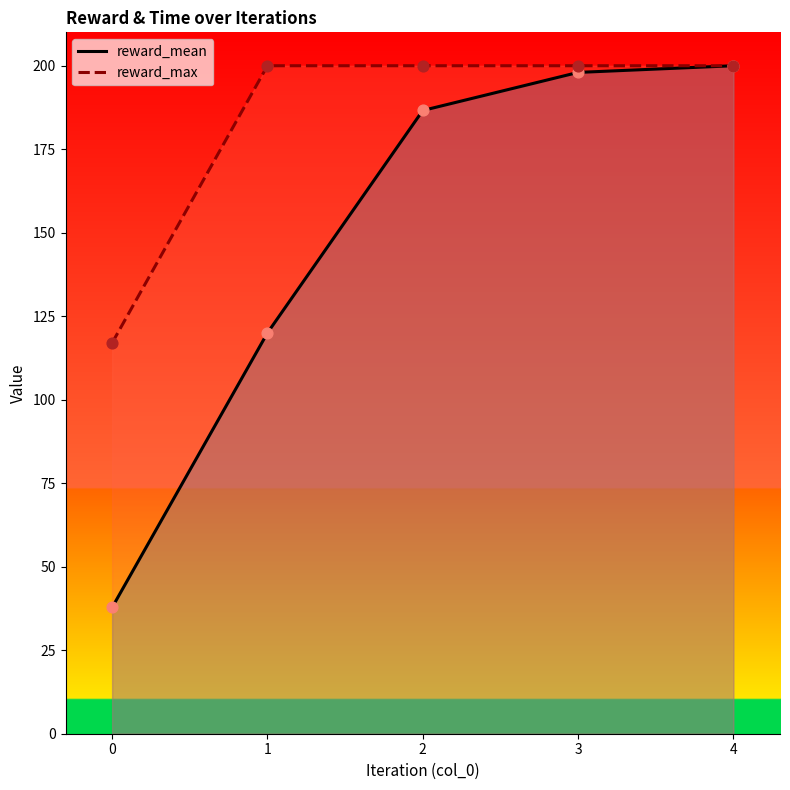

What are all the series names shown in the legend?

reward_mean, reward_max